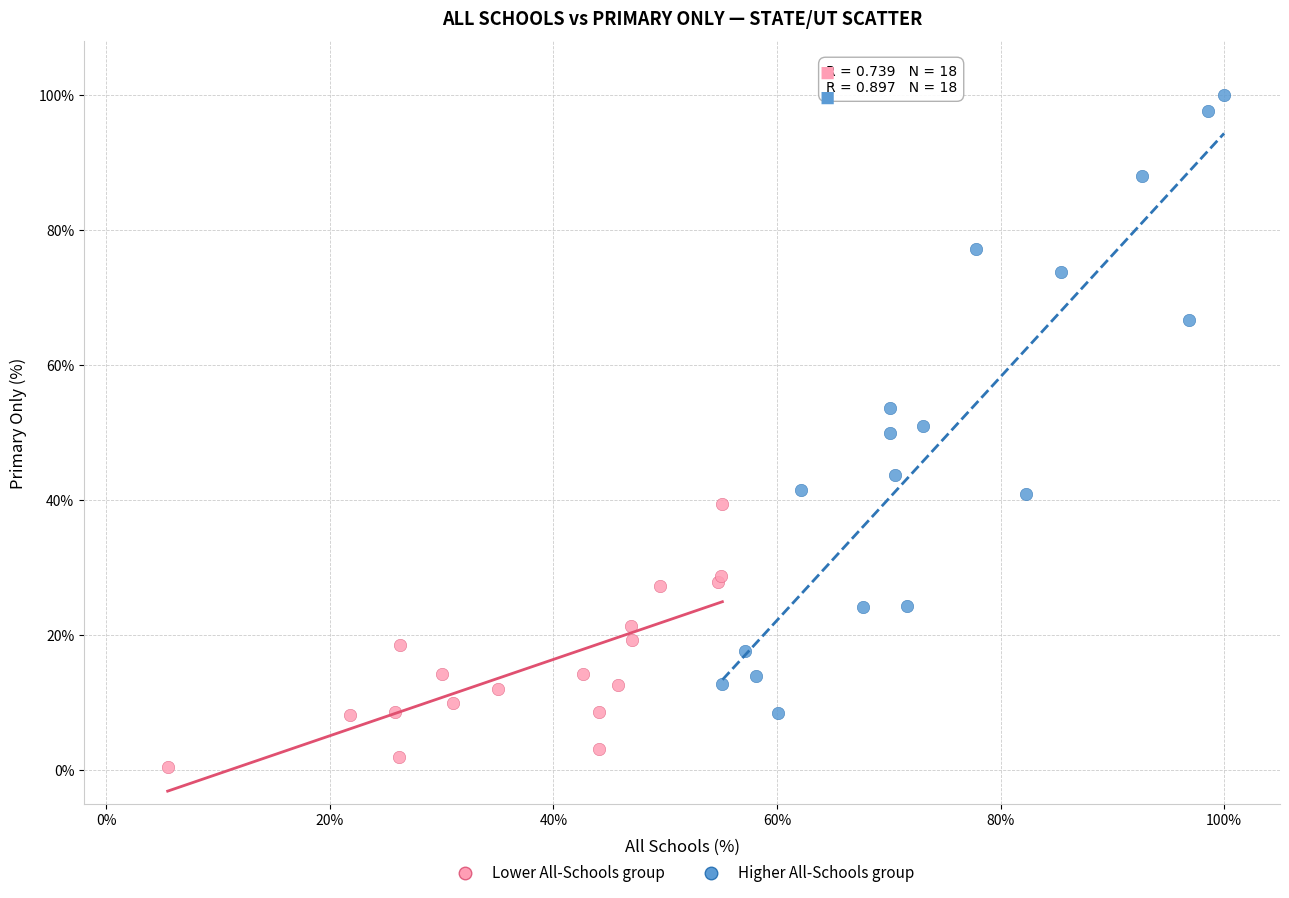

Which series reaches the minimum Y coordinate?

Lower All-Schools group